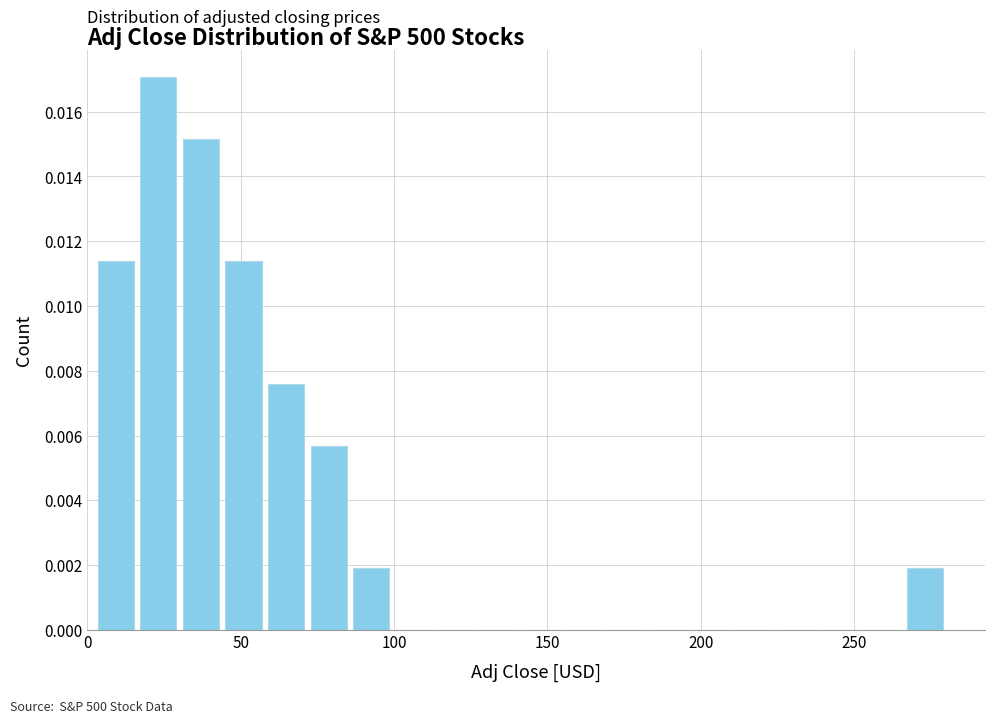

Read against the x-axis, roughly where is the centre of the tallest bar?

25